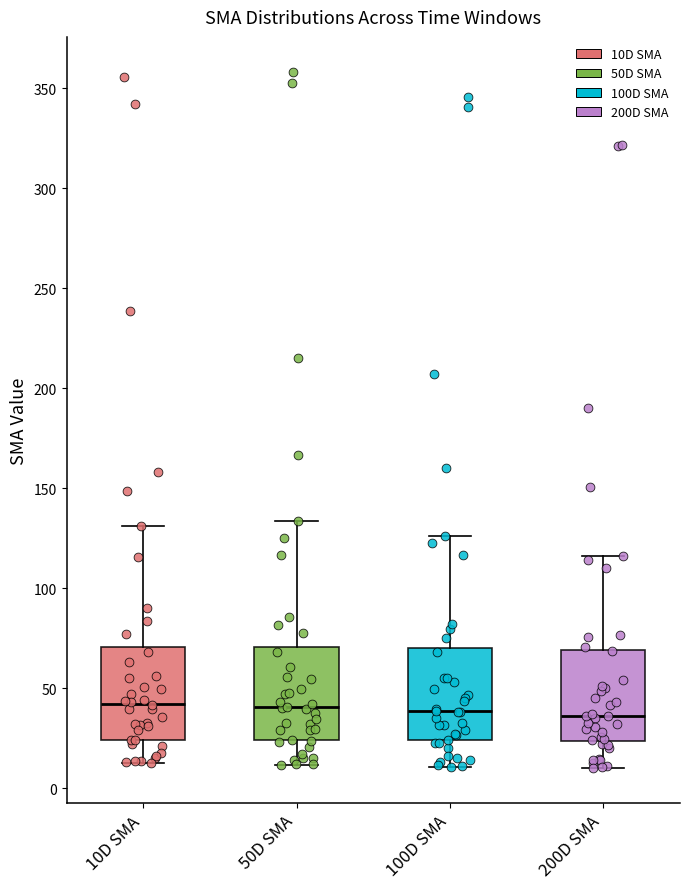

Reading left to right, read every box against the y-axis: the position of its median line, the range the box covers, and the ends of its whiskers. The values are not printed on the chart, so give them approximately, as read against the axis.

10D SMA: median 40, box 25 to 70, whiskers 10 to 130
50D SMA: median 40, box 25 to 70, whiskers 10 to 135
100D SMA: median 40, box 25 to 70, whiskers 10 to 125
200D SMA: median 35, box 25 to 70, whiskers 10 to 115